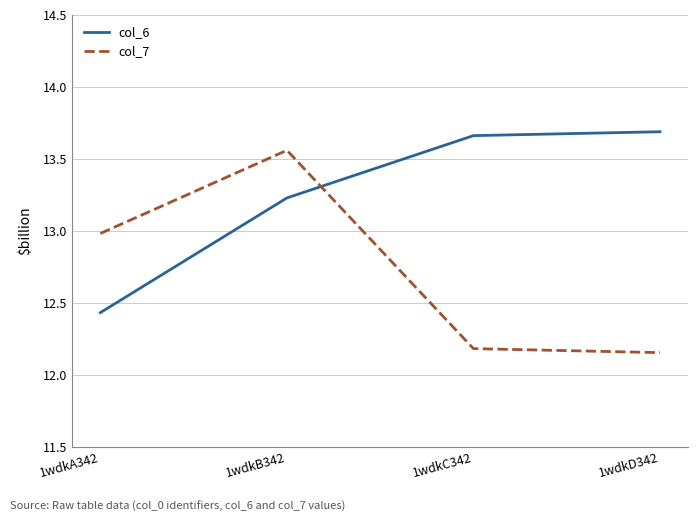

Which series has the largest total across all categories?

col_6